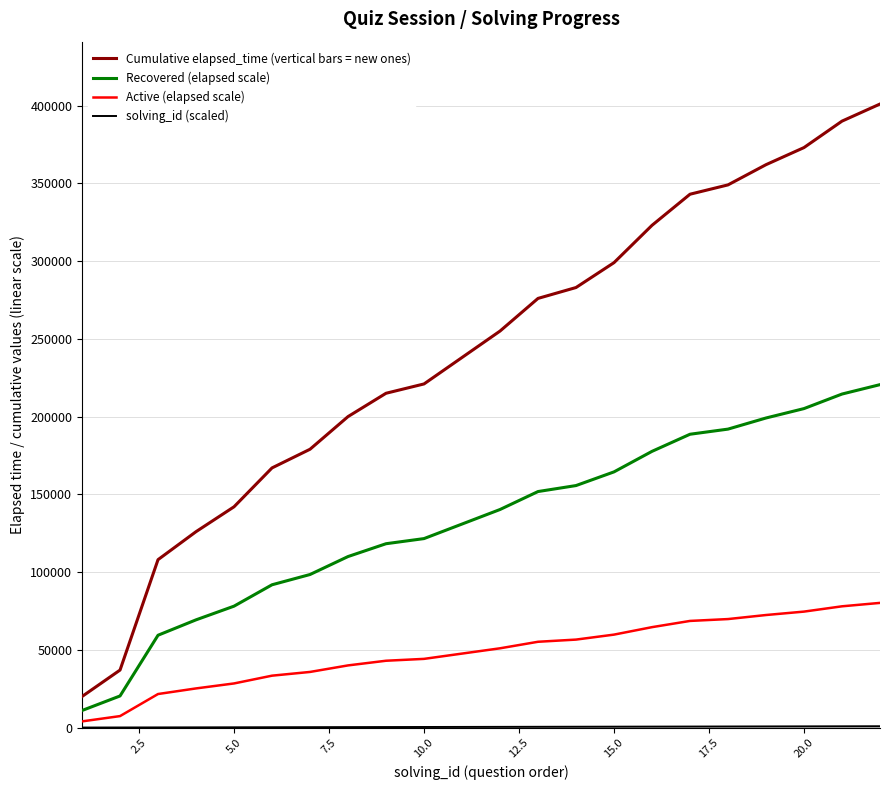

What are all the series names shown in the legend?

Cumulative elapsed_time (vertical bars = new ones), Recovered (elapsed scale), Active (elapsed scale), solving_id (scaled)